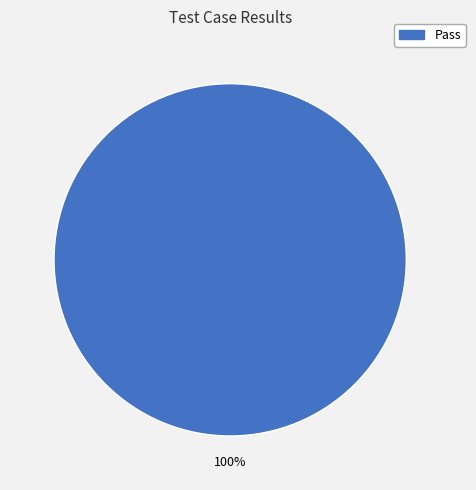

Is there a majority slice in this chart?

Yes